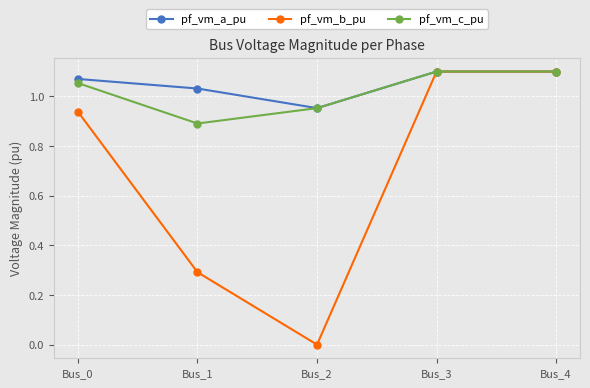

Is the value of pf_vm_a_pu at Bus_2 greater than the value of pf_vm_c_pu at Bus_1?

Yes